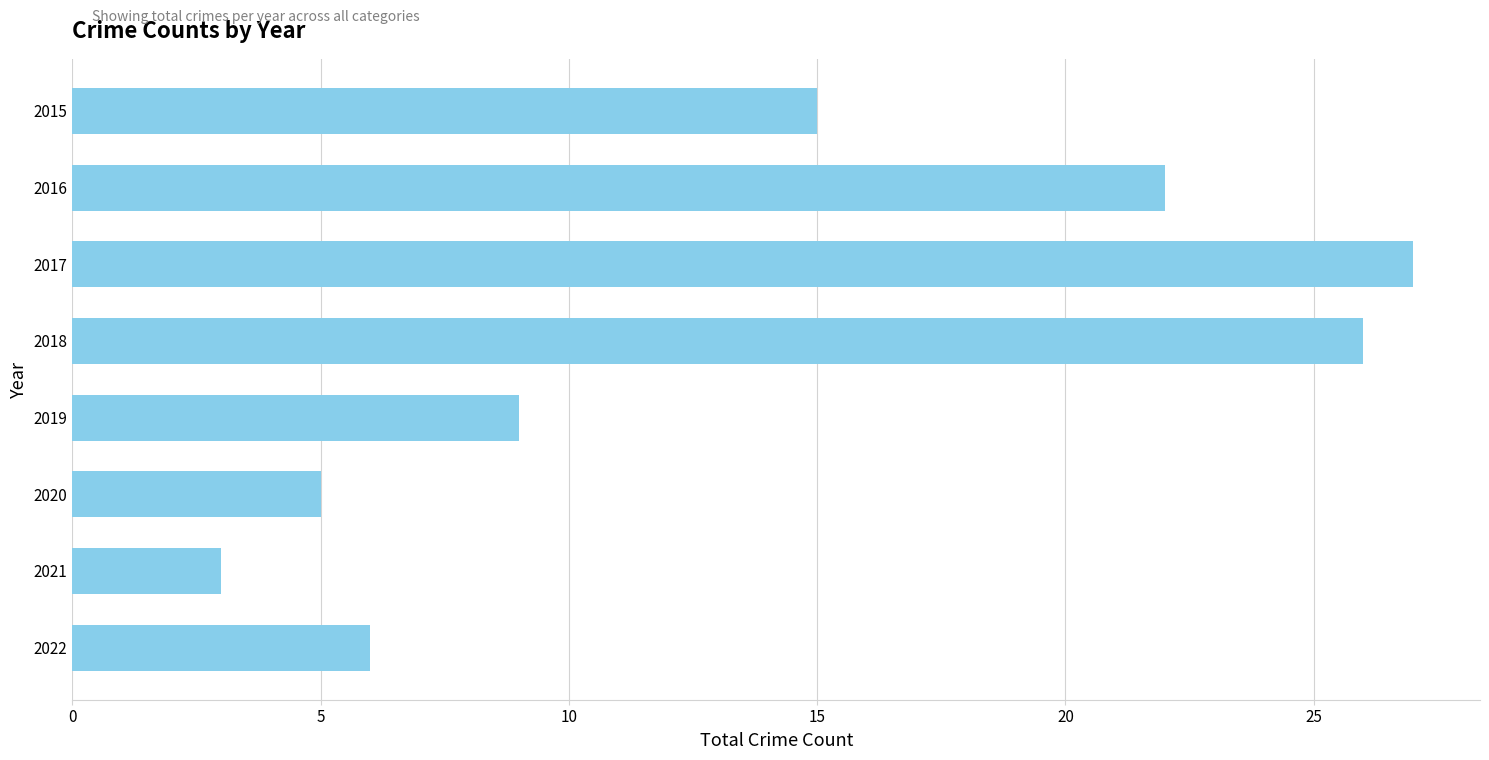

Reading top to bottom, list all the values displayed in this chart.

15	22	27	26	9	5	3	6